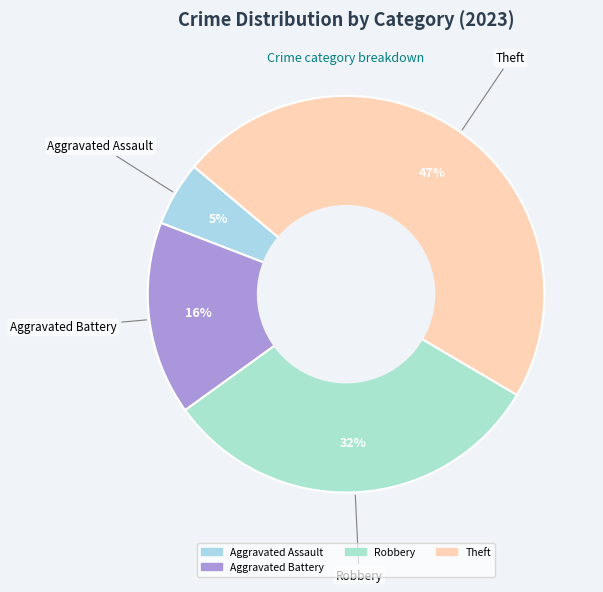

Is there a majority slice in this chart?

No